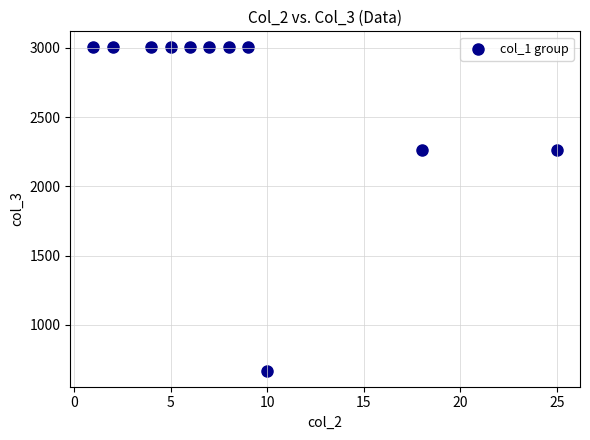

What is the range of Y values (max minus min)?

2332